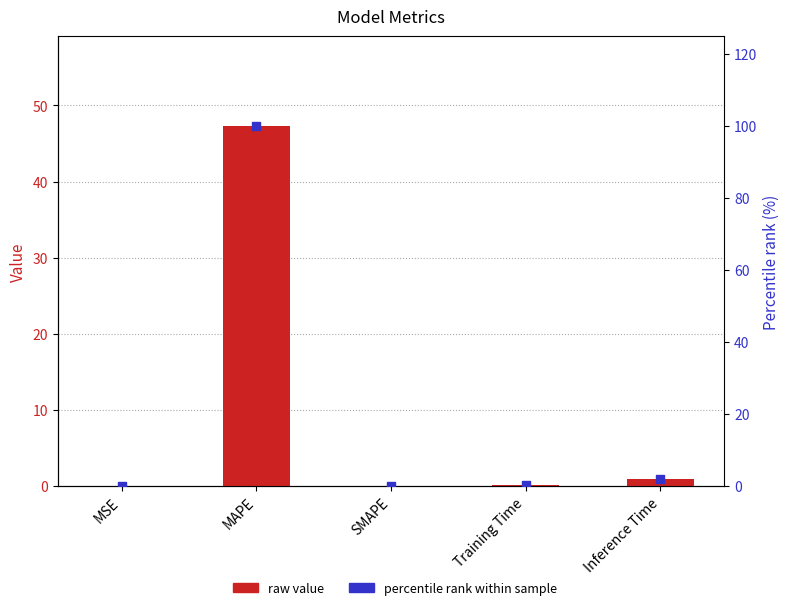

At which category is the sum across all series the highest?

MAPE